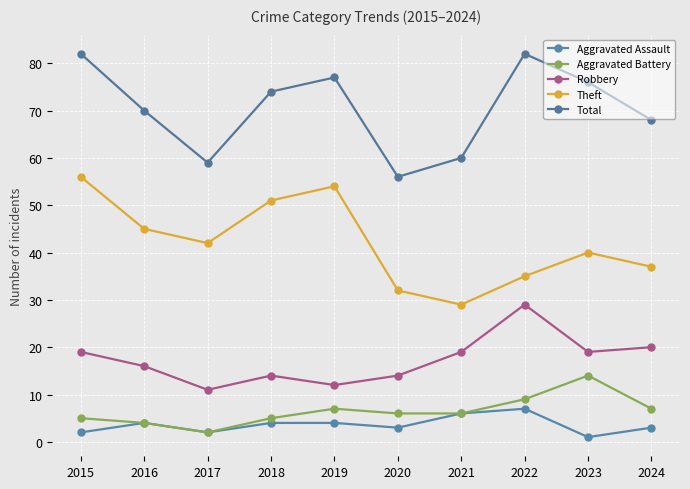

Is the value of Total at 2017 greater than the value of Robbery at 2020?

Yes